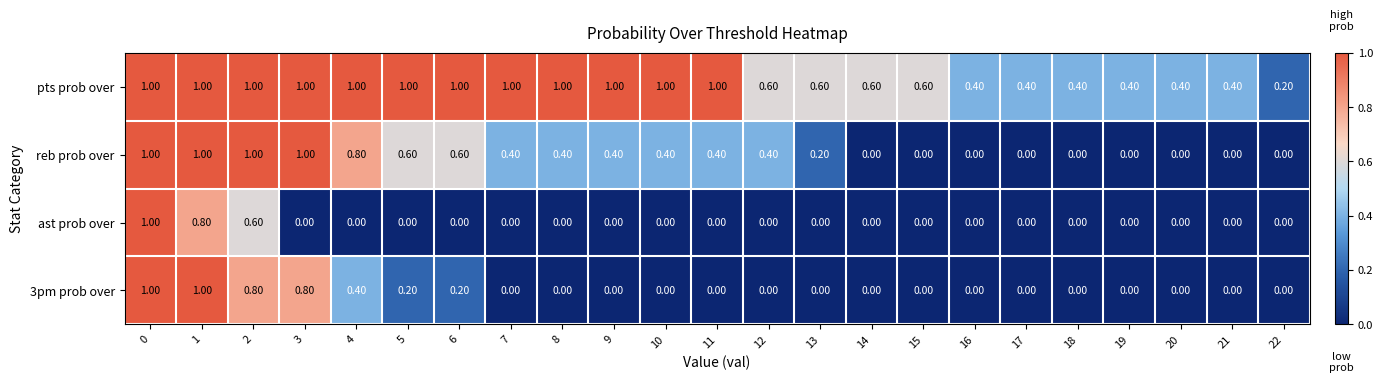

What is the total value across all series at 15?

0.6